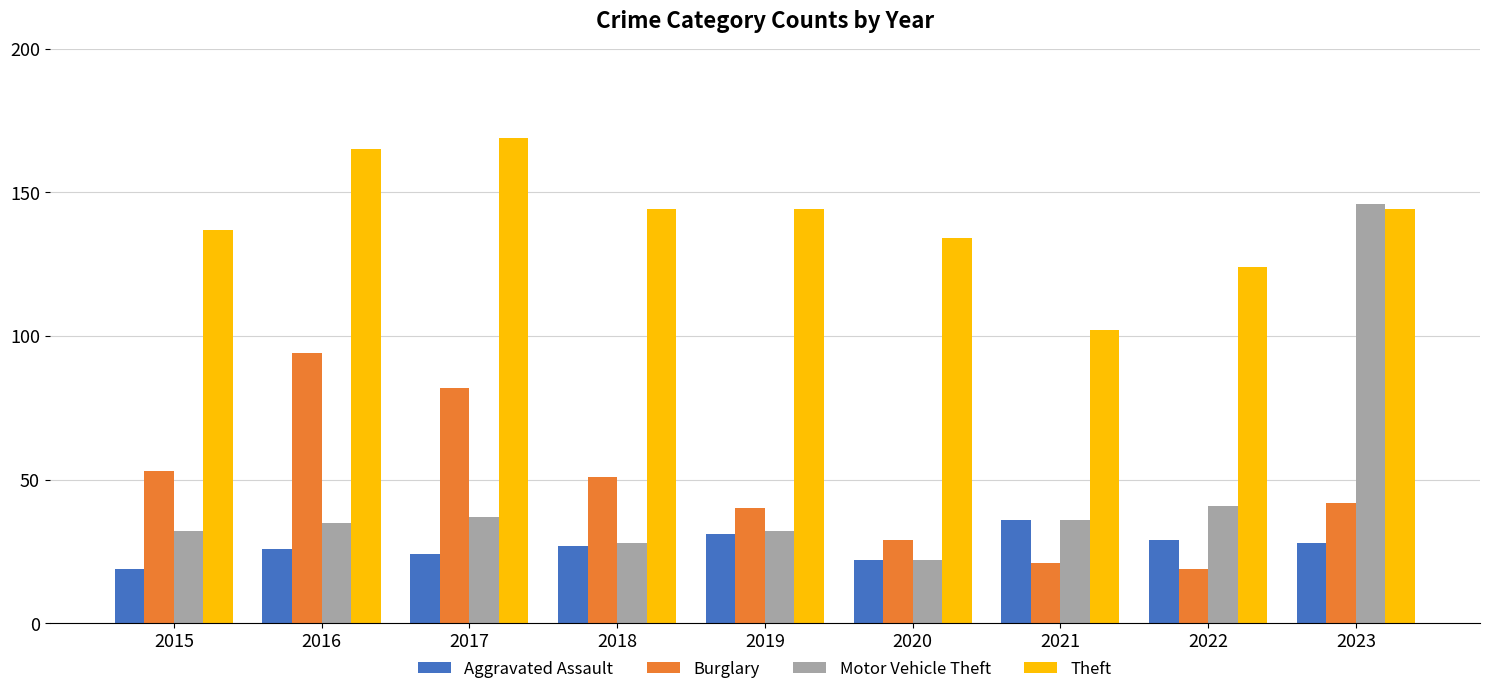

Reading left to right, list all the values displayed in this chart.

Aggravated Assault: 19	26	24	27	31	22	36	29	28
Burglary: 53	94	82	51	40	29	21	19	42
Motor Vehicle Theft: 32	35	37	28	32	22	36	41	146
Theft: 137	165	169	144	144	134	102	124	144